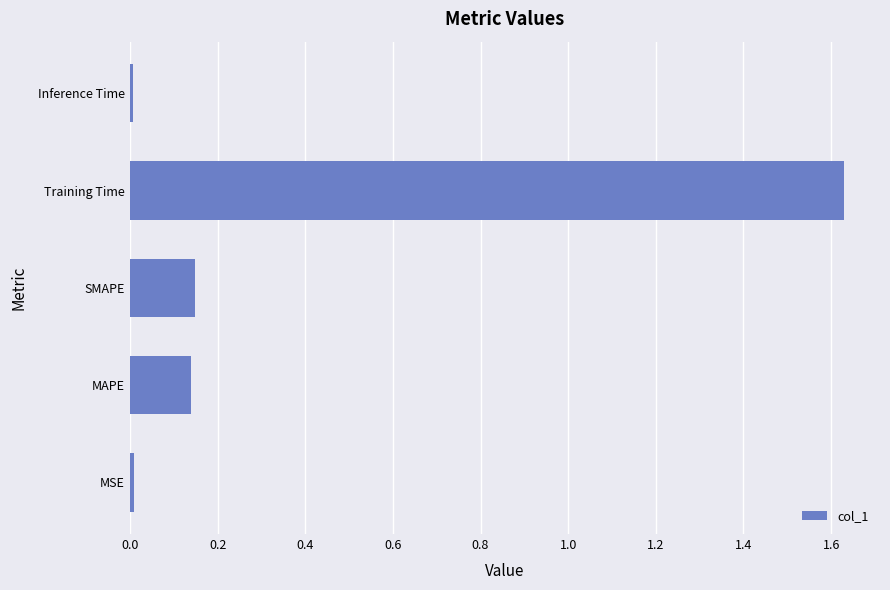

What is the sum of all values?

1.9